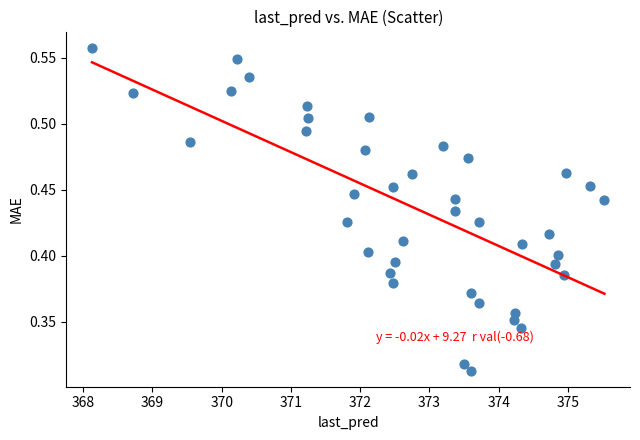

What is the range of X values (max minus min)?

7.4